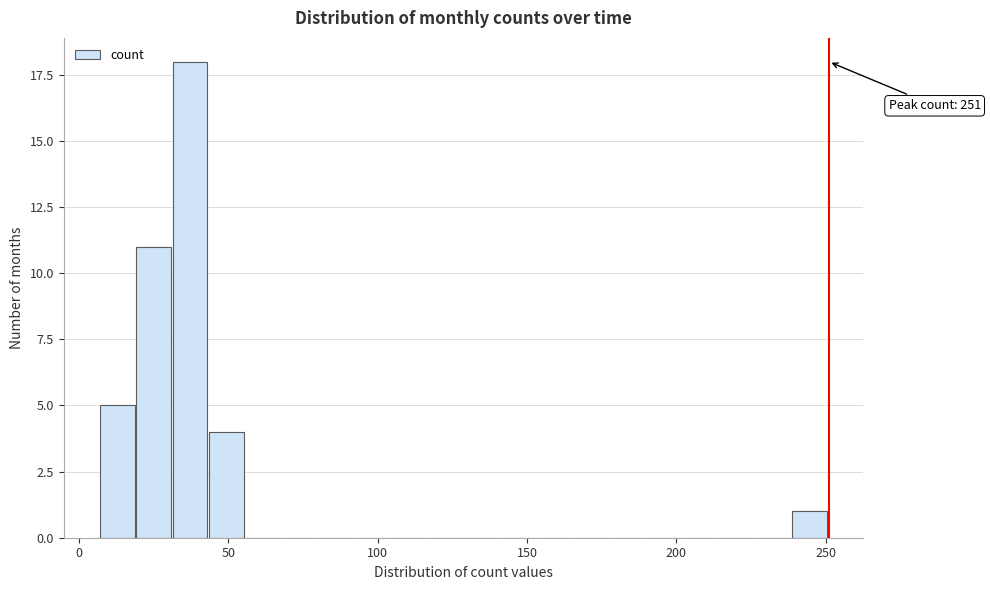

Read against the x-axis, roughly where is the centre of the tallest bar?

35